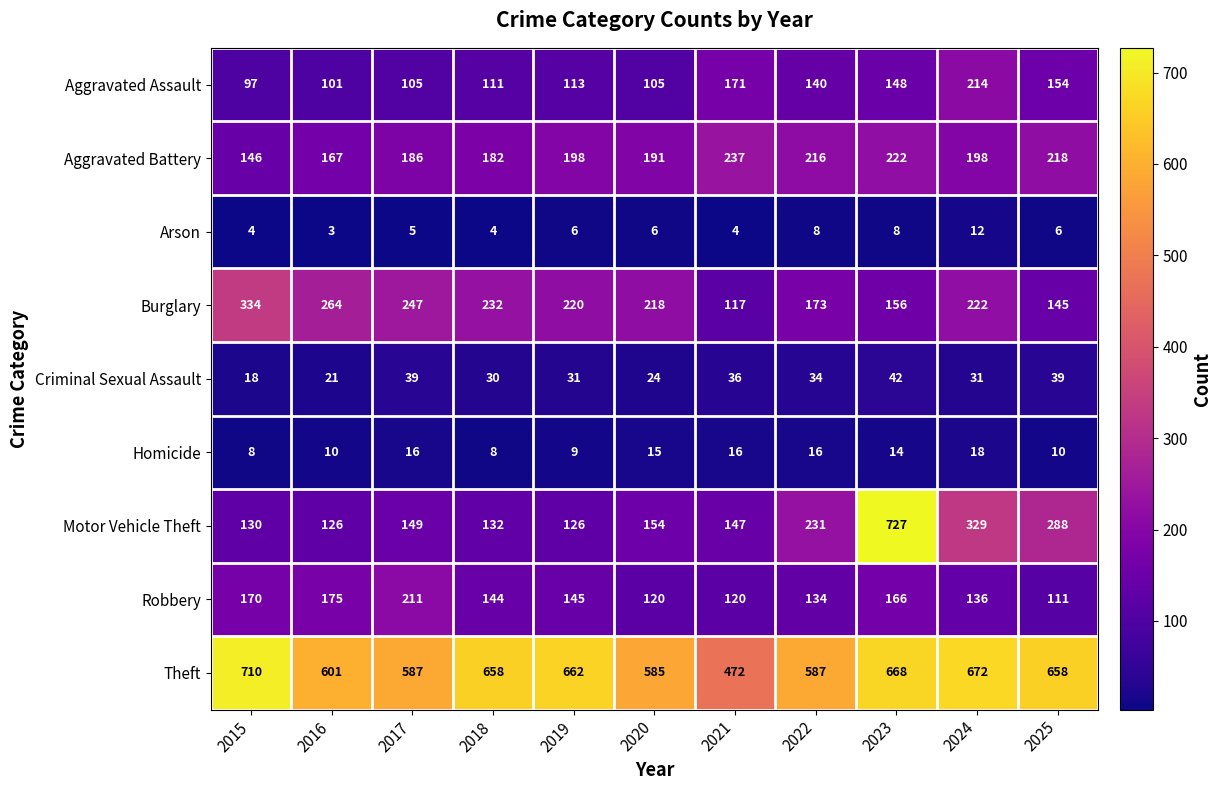

What is the difference between the maximum and minimum values in the Motor Vehicle Theft series?

601